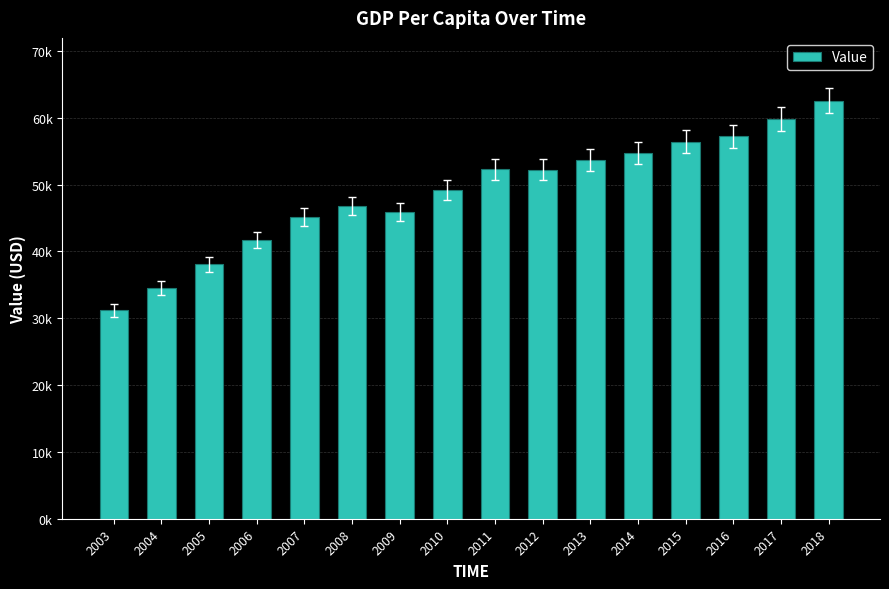

At which label is the value closest to 46860?

2008